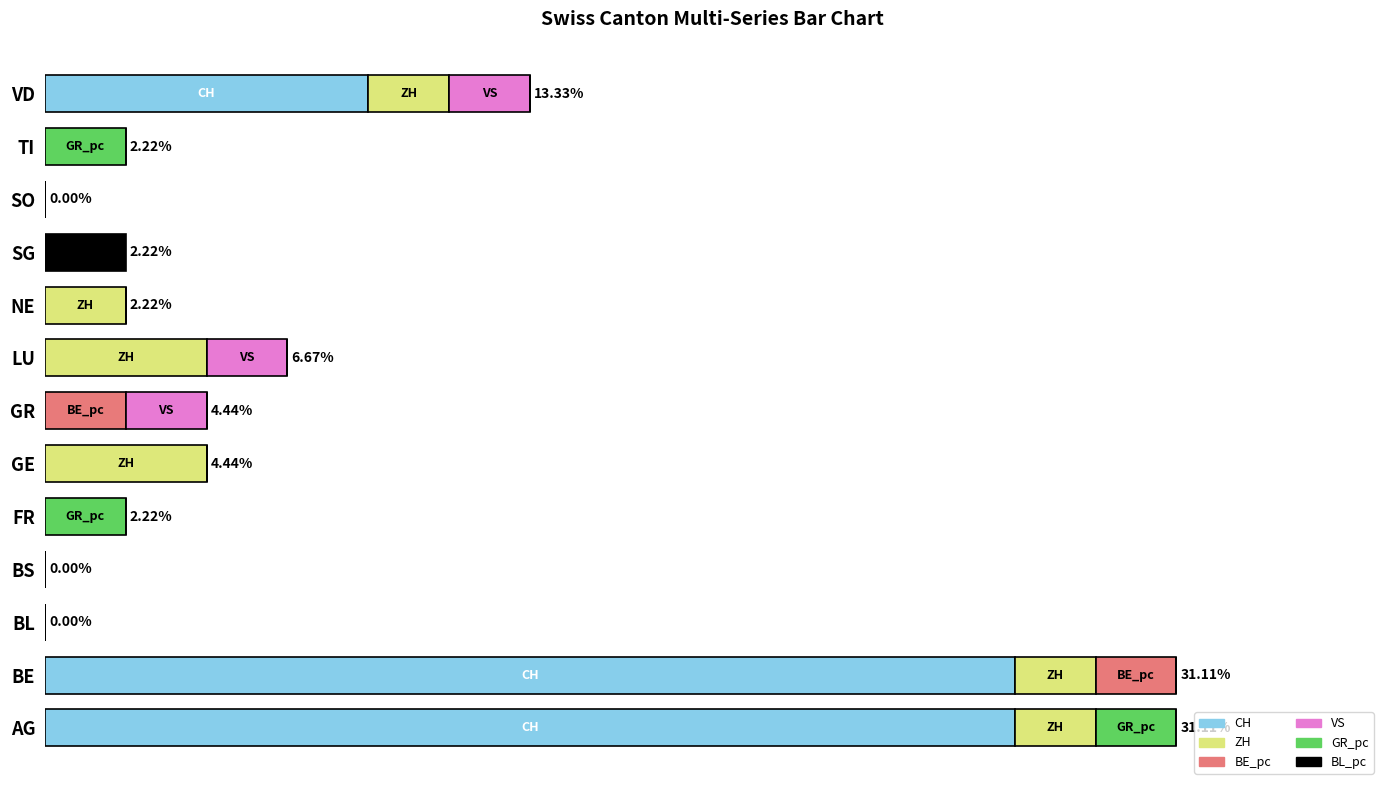

What are all the series names shown in the legend?

CH, ZH, BE_pc, VS, GR_pc, BL_pc